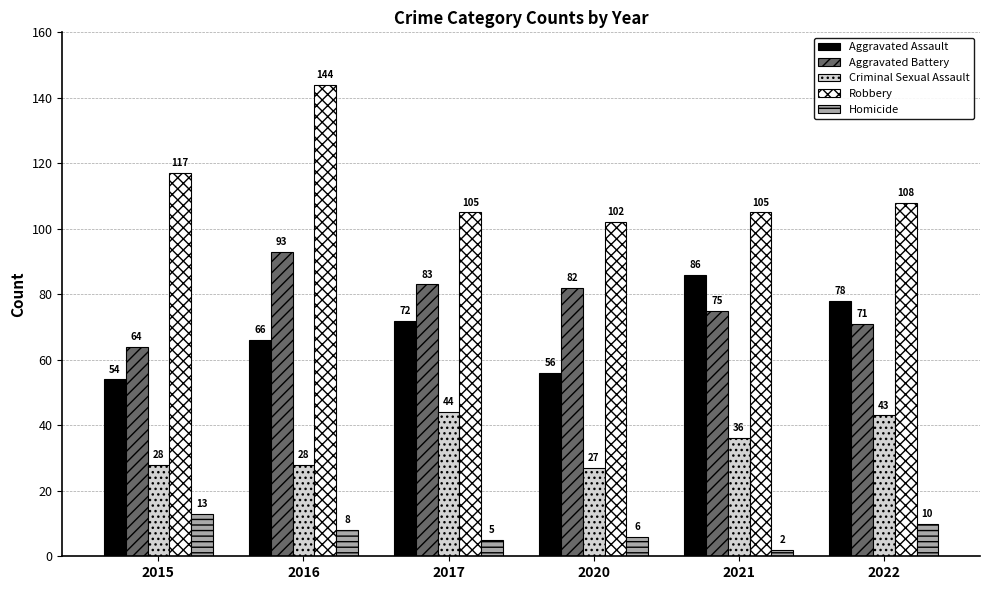

What value does the Aggravated Battery series have at 2016, to the nearest 5?

95